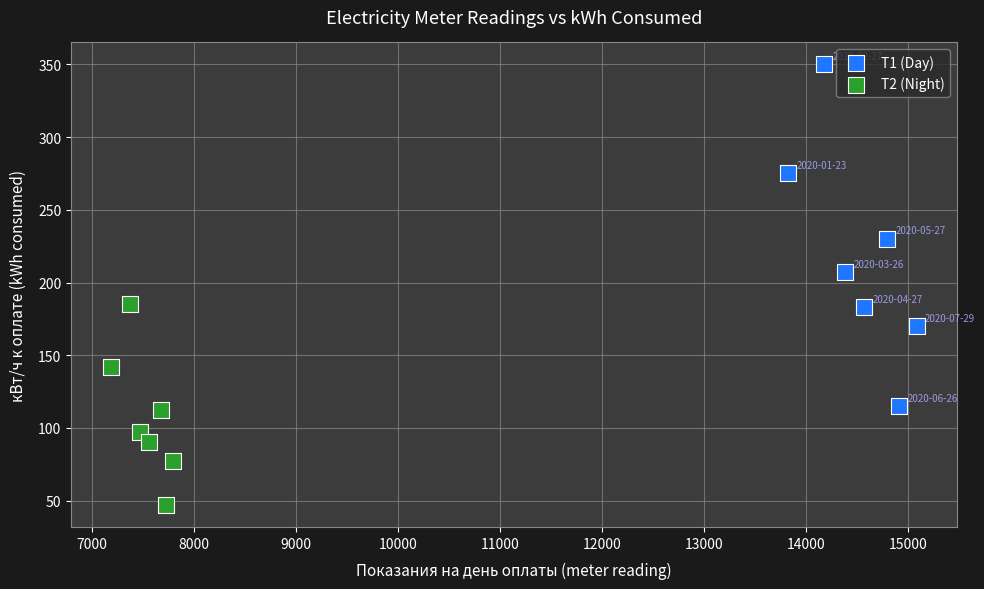

Which series contains the highest Y value?

Т1 (Day)